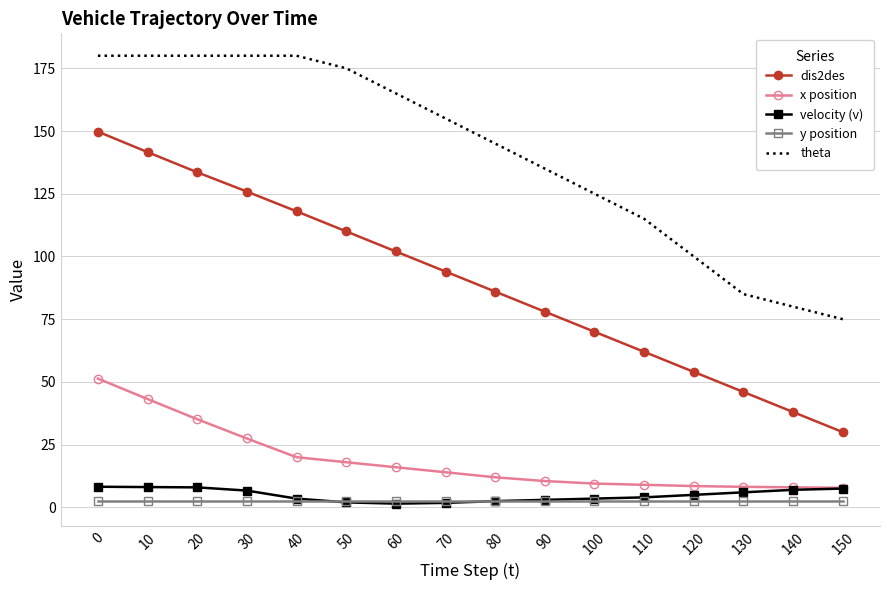

The value of velocity (v) at 130 is 6.0. True or false?

True